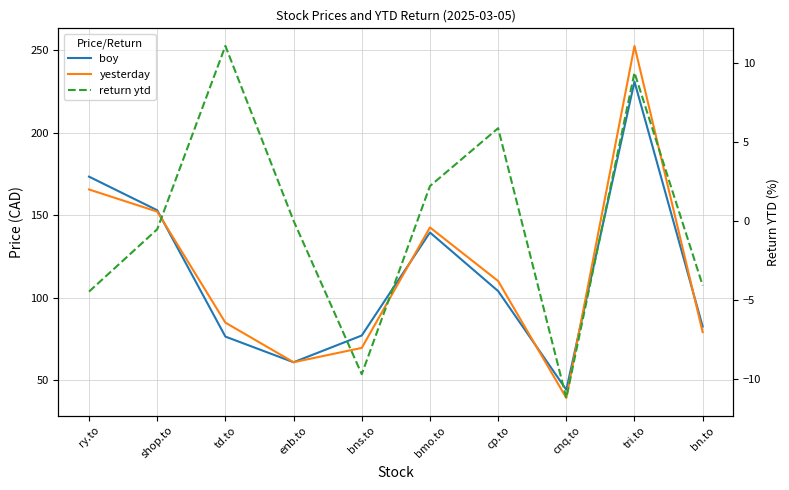

How many negative values does the return ytd series have?

5